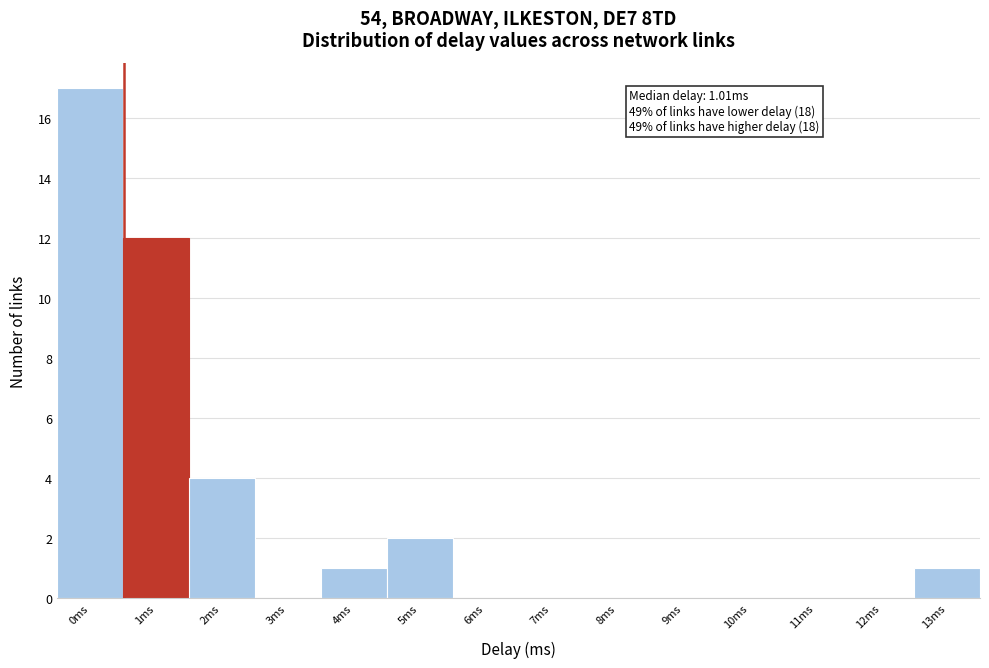

Reading left to right, list all the values displayed in this chart.

0ms=17	1ms=12	2ms=4	3ms=0	4ms=1	5ms=2	6ms=0	7ms=0	8ms=0	9ms=0	10ms=0	11ms=0	12ms=0	13ms=1